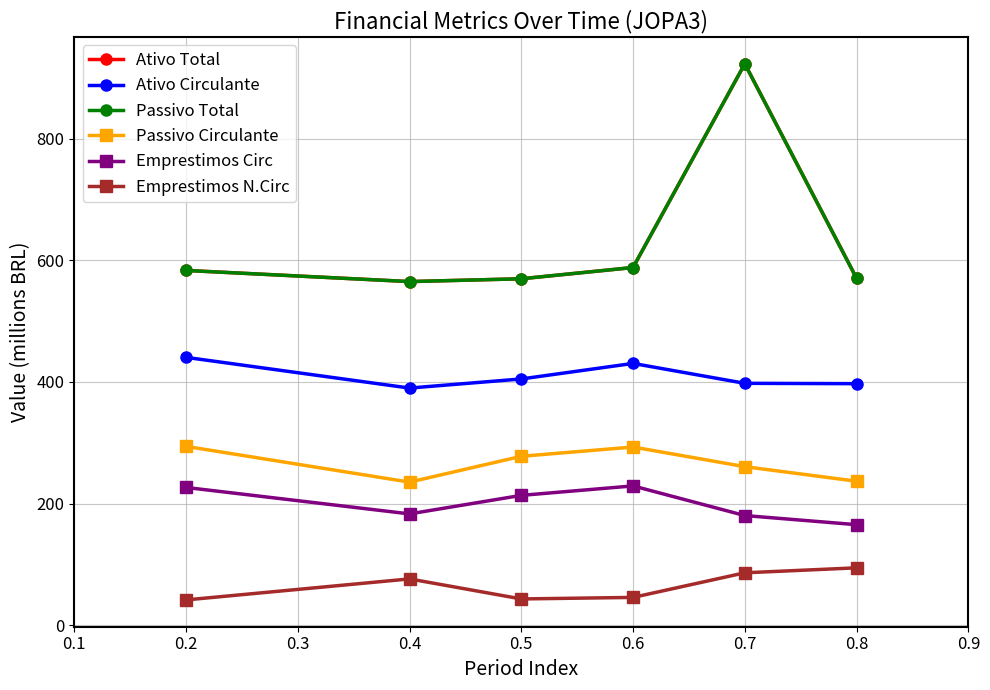

What is the maximum value for Passivo Total?

922.8